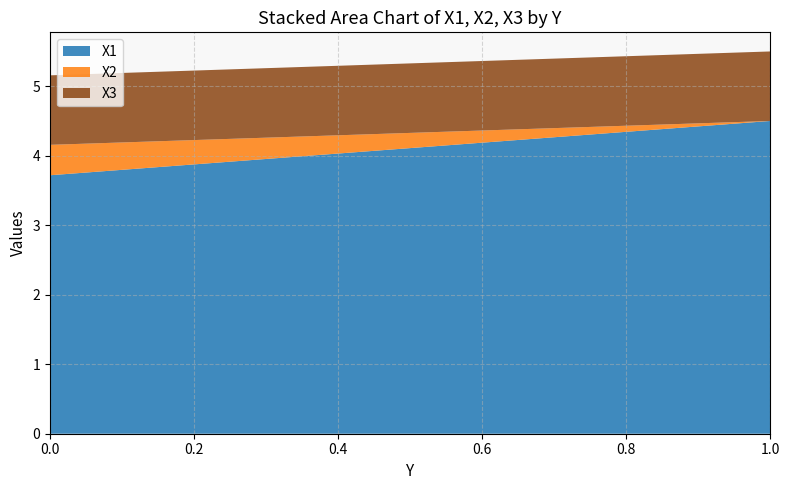

Reading right to left, transcribe the values for X1.

4.5	3.7